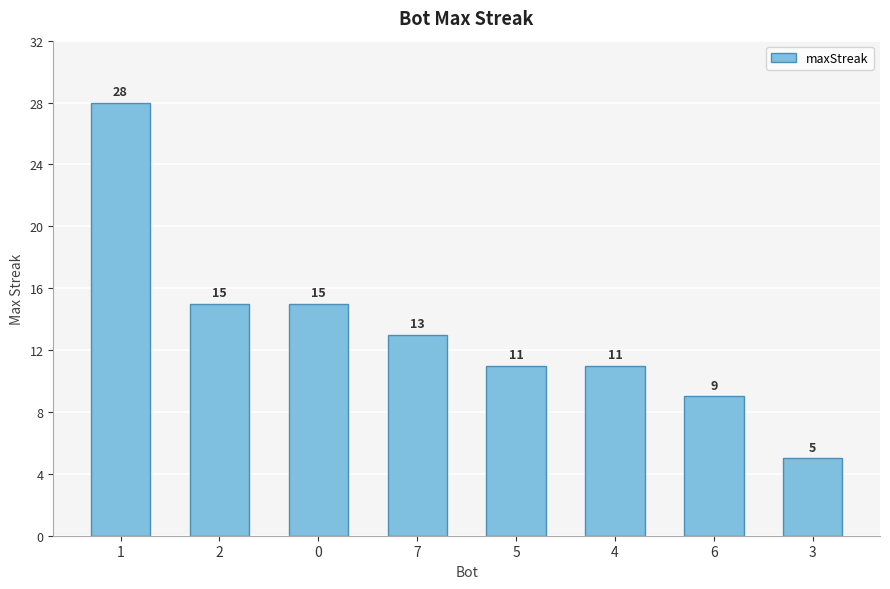

The value at 6 is 9. True or false?

True